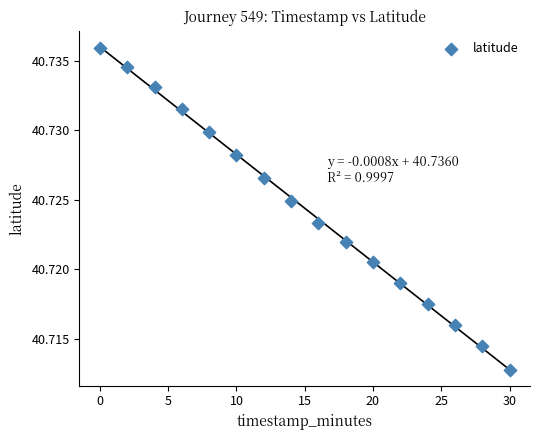

What is the range of X values (max minus min)?

30.0